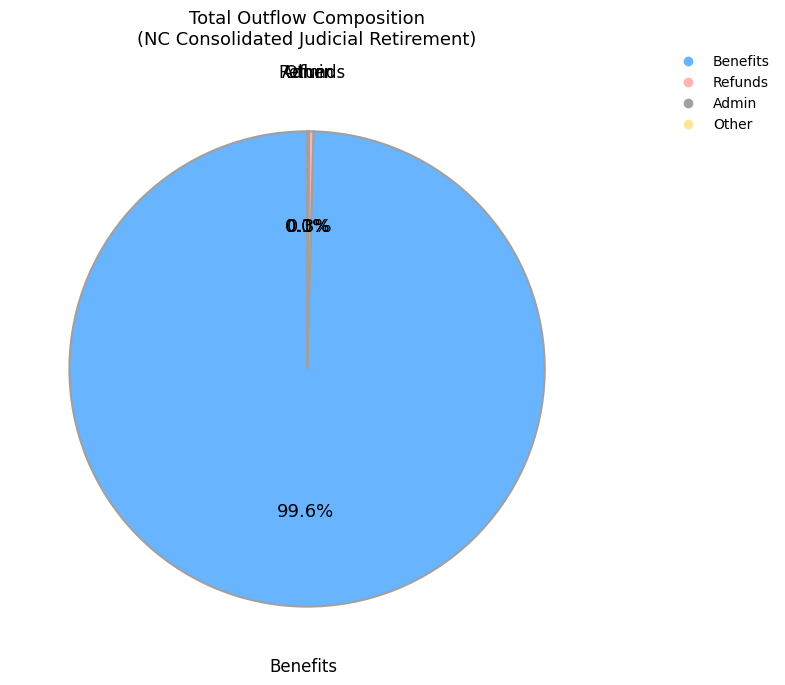

Which has a higher value, Refunds or Benefits?

Benefits